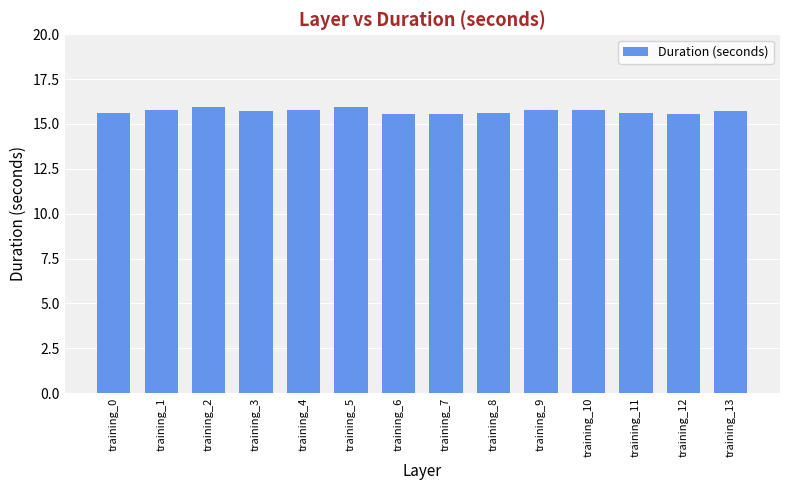

What is the maximum value shown in the chart?

16.0